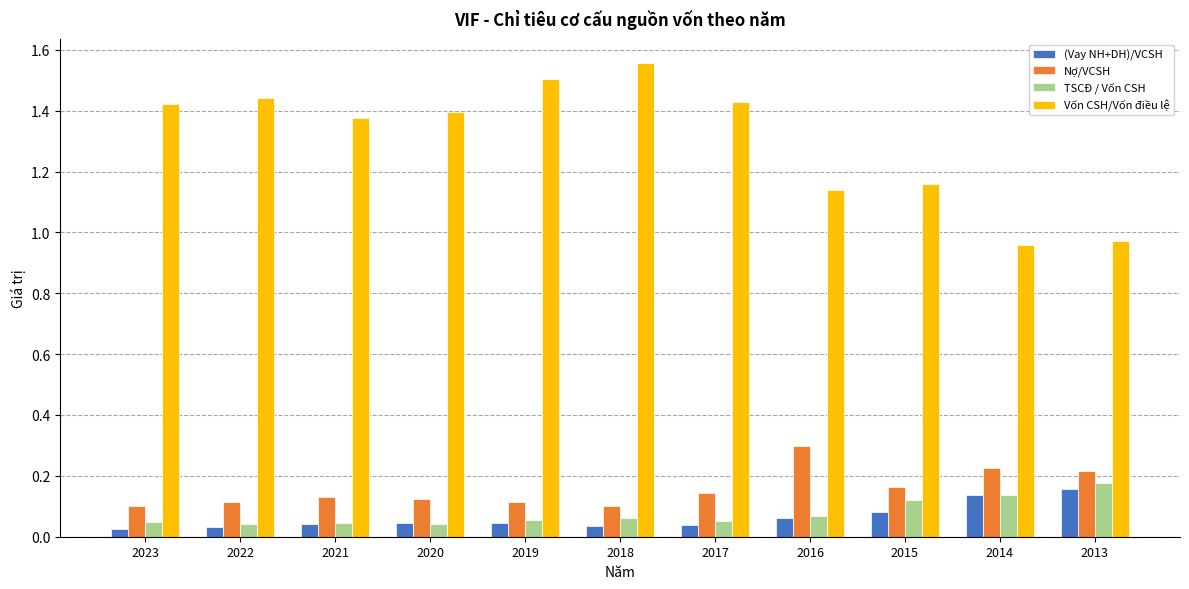

At which label does TSCĐ / Vốn CSH reach its peak?

2013